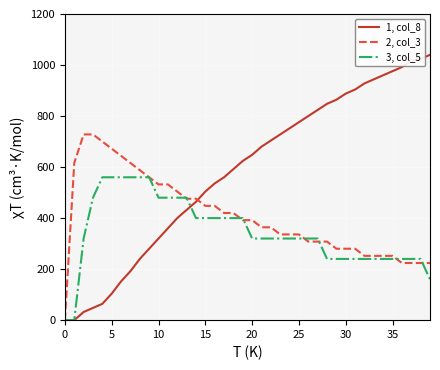

What is the maximum value shown in the chart?

1040.0